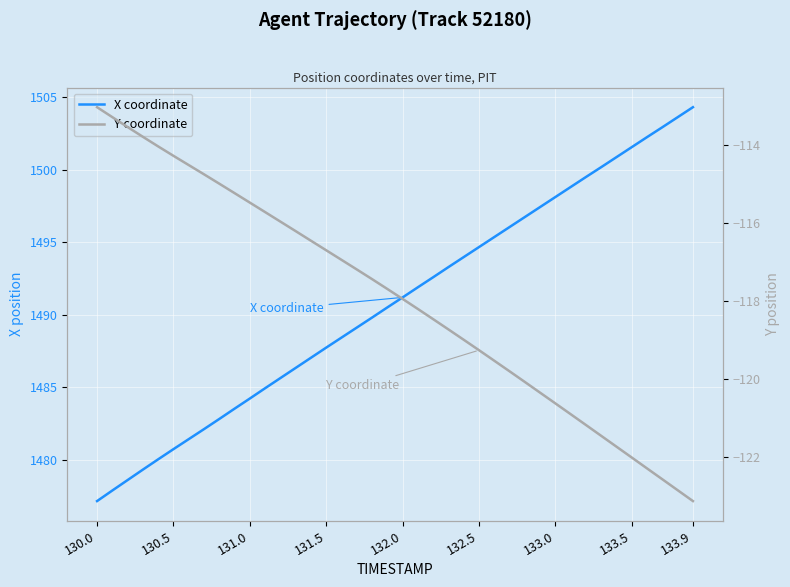

Rank the series by their maximum value, from highest to lowest.

X coordinate, Y coordinate